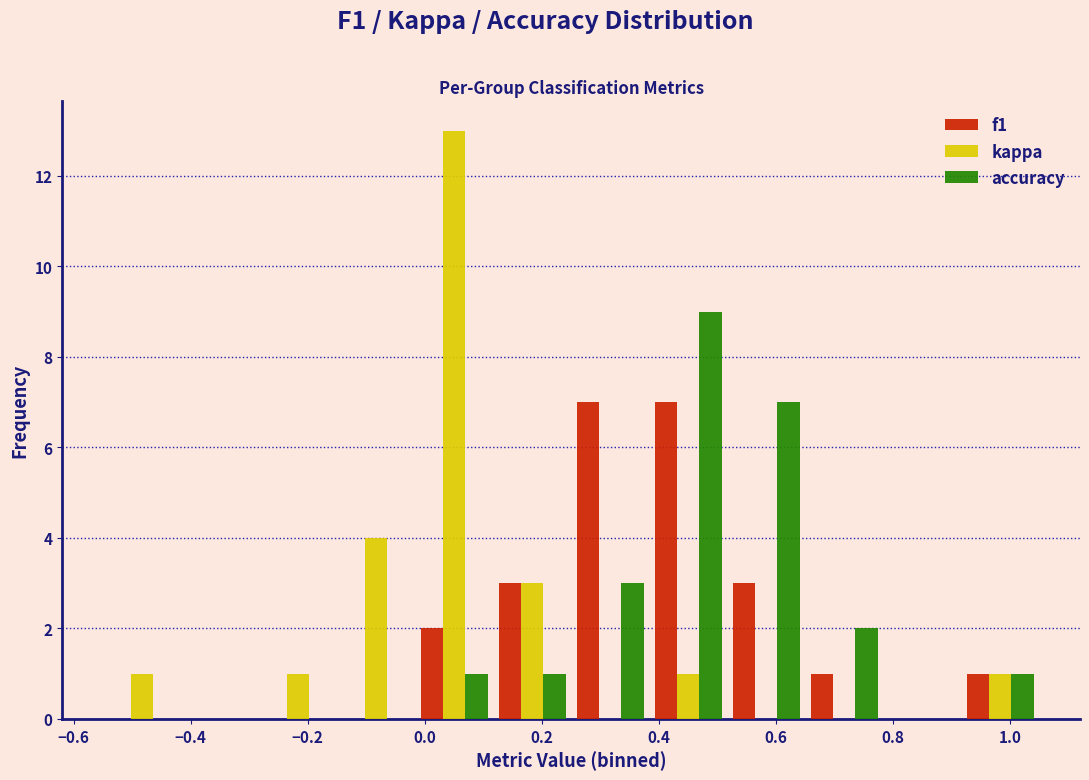

In the kappa series, which range on the x-axis has the tallest bar?

-0.02 to 0.12